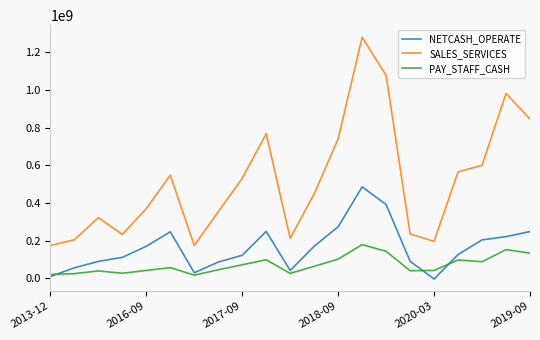

Which series has the largest total across all categories?

SALES_SERVICES